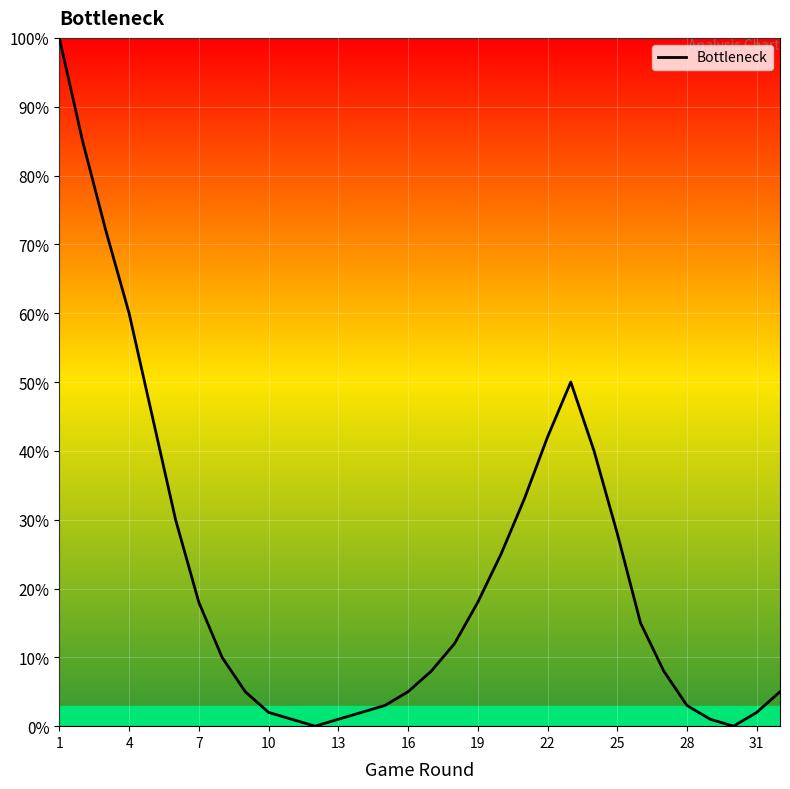

What is the difference between the maximum and minimum values?

100